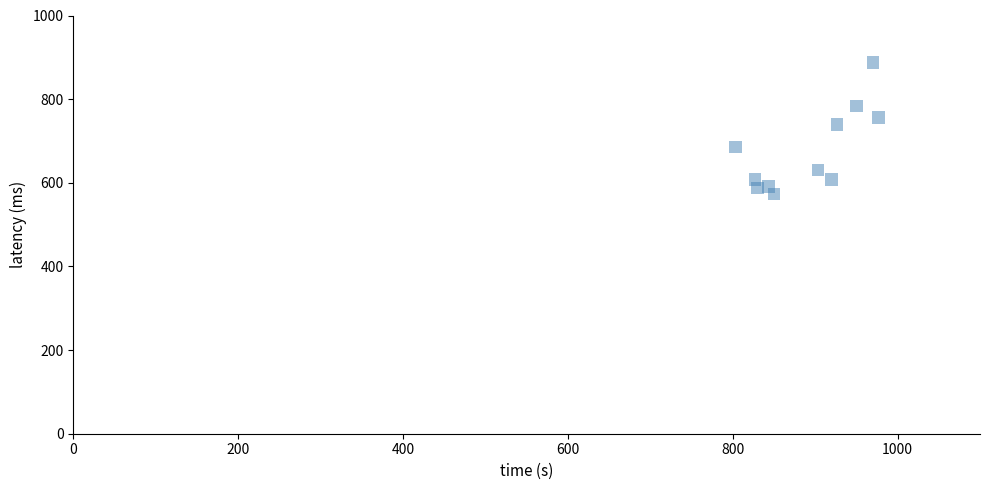

What is the average Y value?

677.1